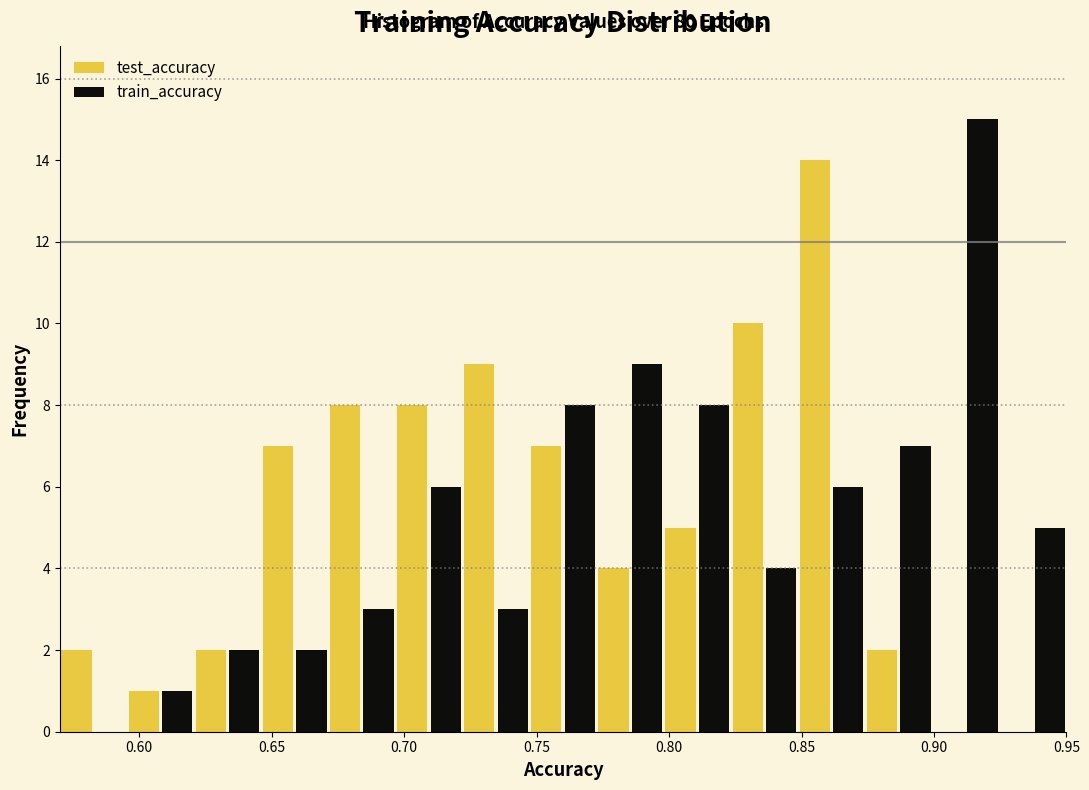

In the test_accuracy series, which range on the x-axis has the tallest bar?

0.850 to 0.875